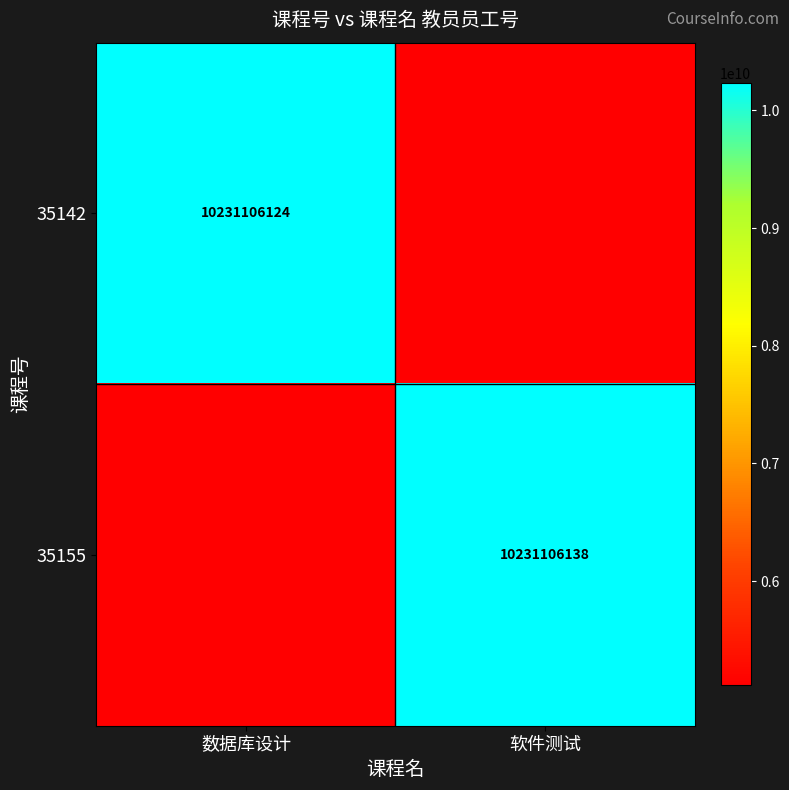

At which category is the sum across all series the highest?

软件测试